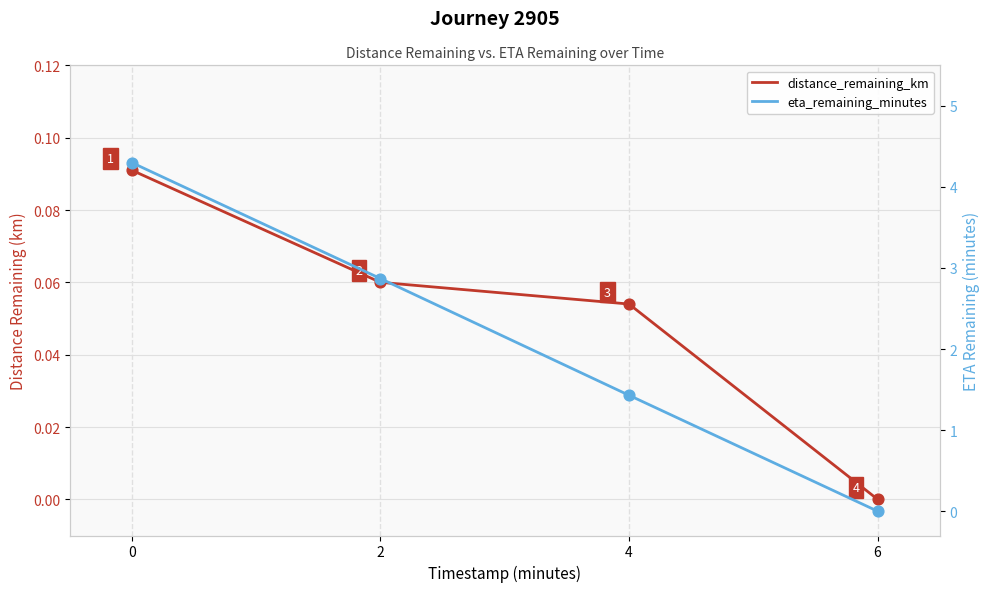

What are all the series names shown in the legend?

distance_remaining_km, eta_remaining_minutes